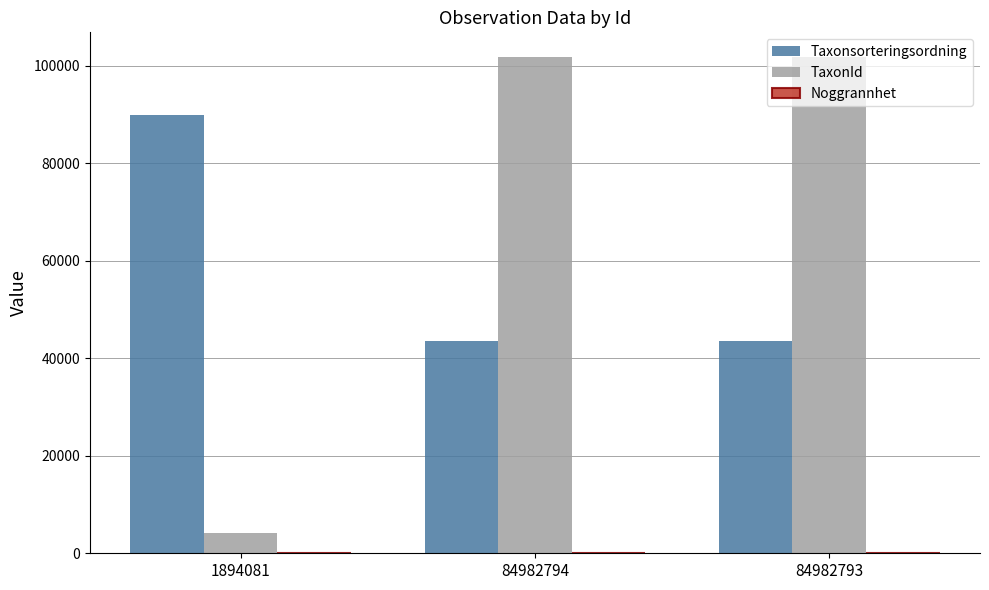

Which series has the largest total across all categories?

TaxonId